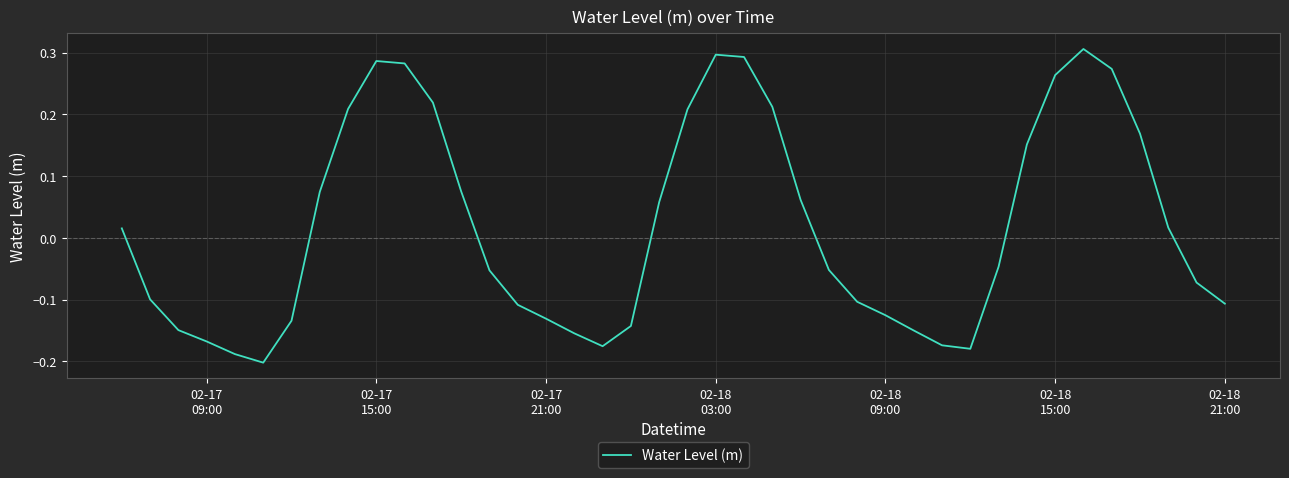

Does the chart display data point markers on the line(s)?

No